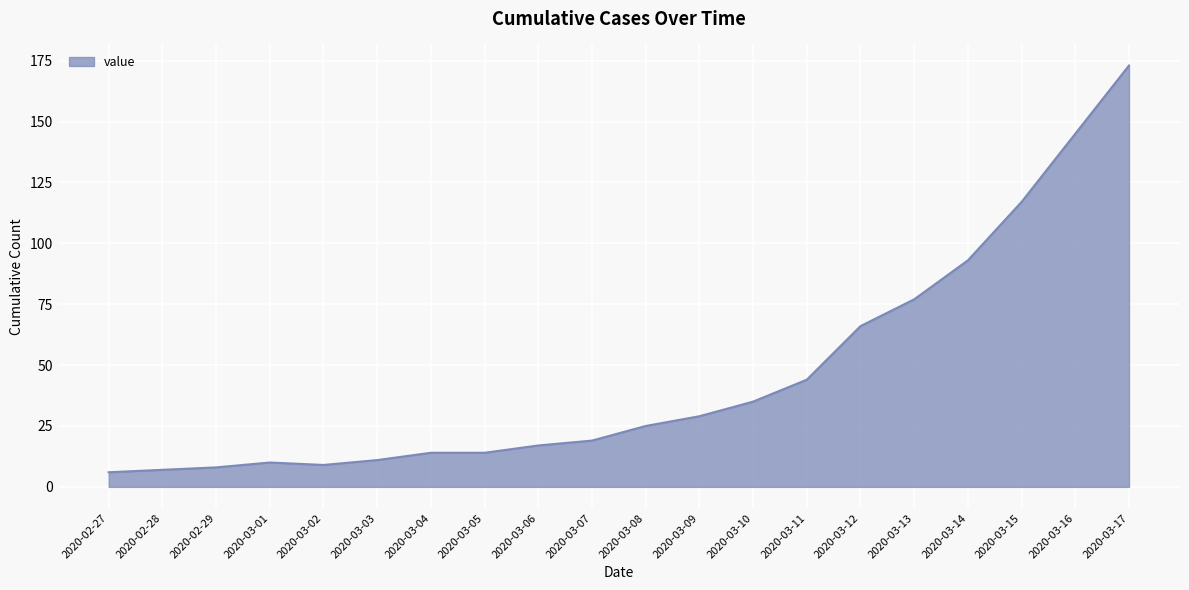

Does the chart display data point markers on the line(s)?

No